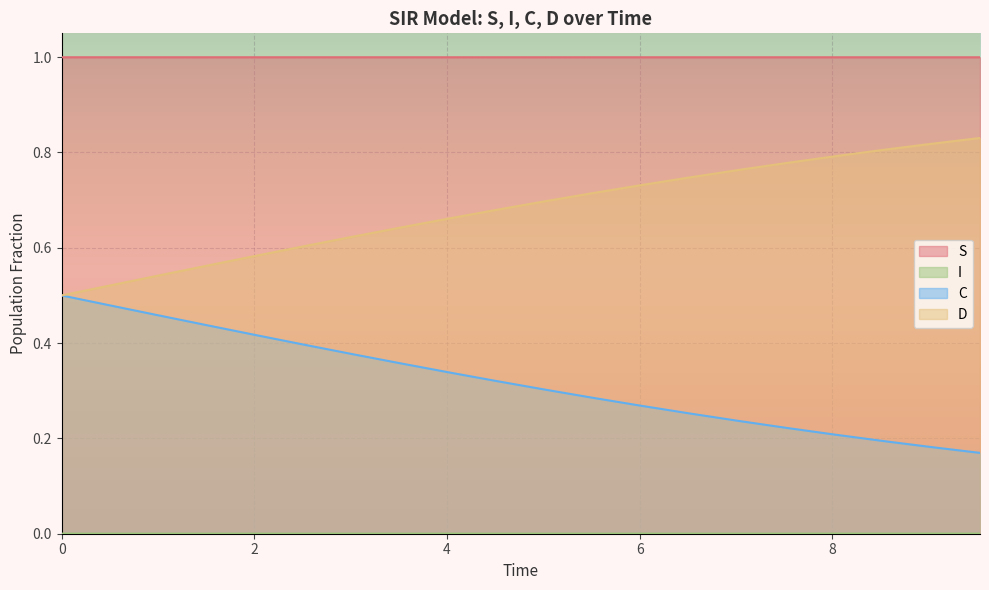

At 2.0066889632107023, list the series in order from smallest to largest.

I, C, D, S